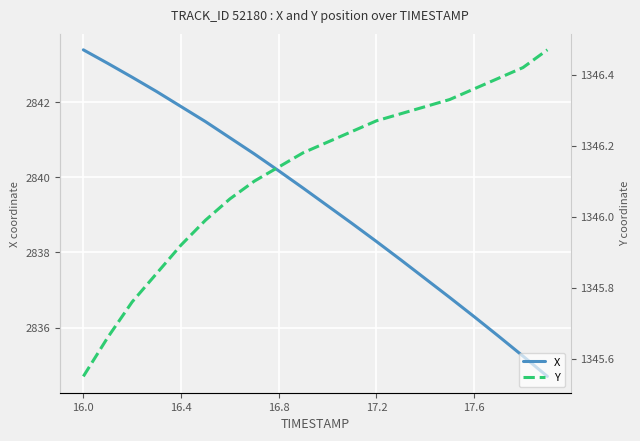

The value of X at 17.6 is 1933.0. True or false?

False